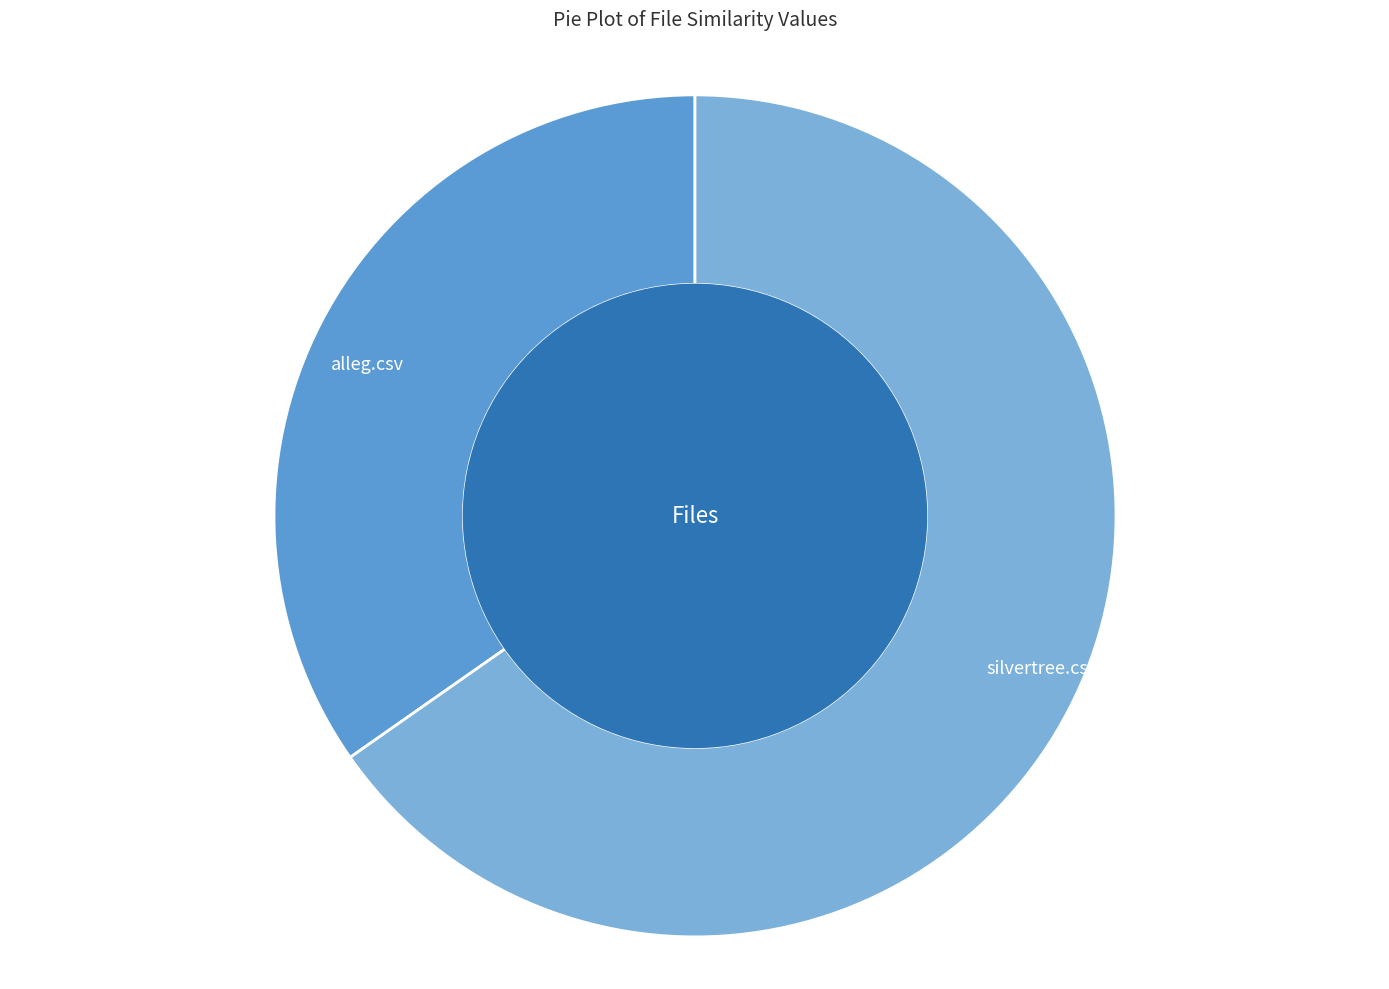

Is it true that silvertree.csv is 65% of the pie?

True